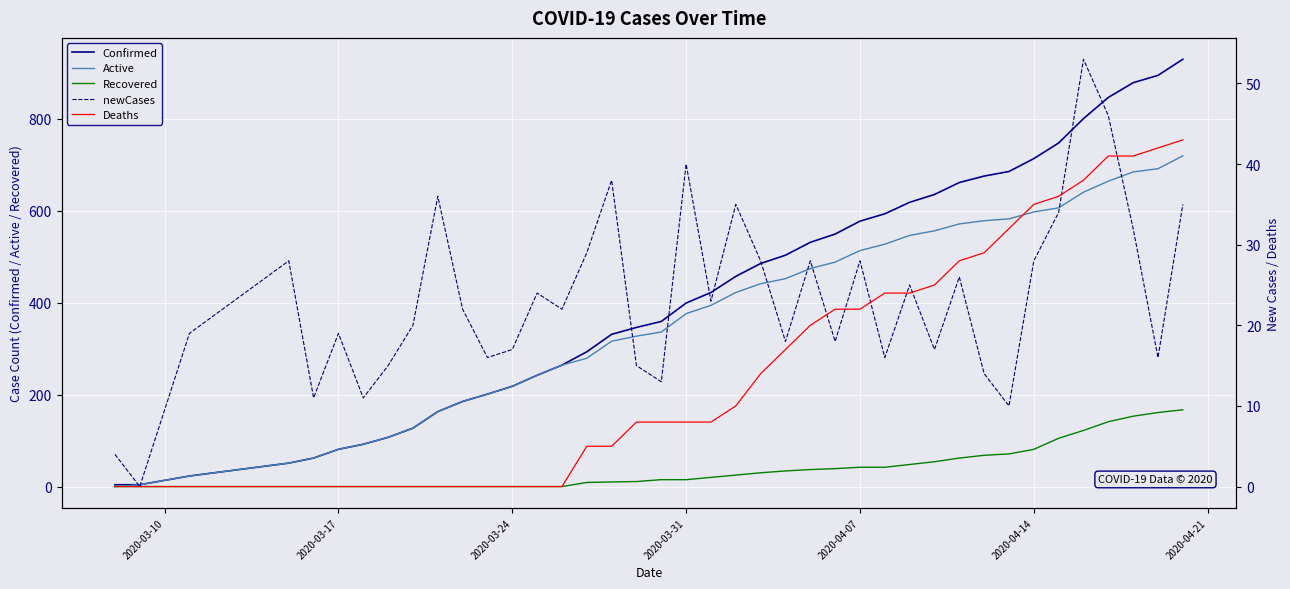

What is the maximum value for Active?

719